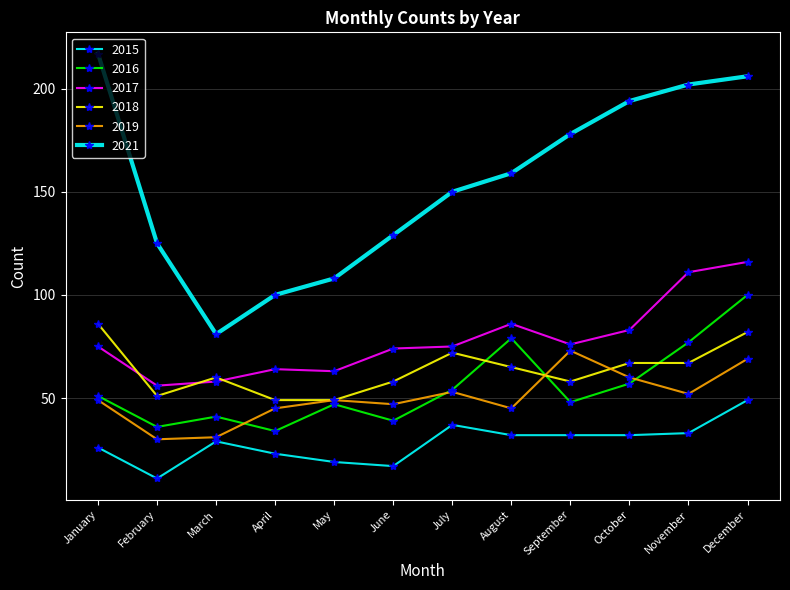

Is this an area chart (filled region under the line)?

No